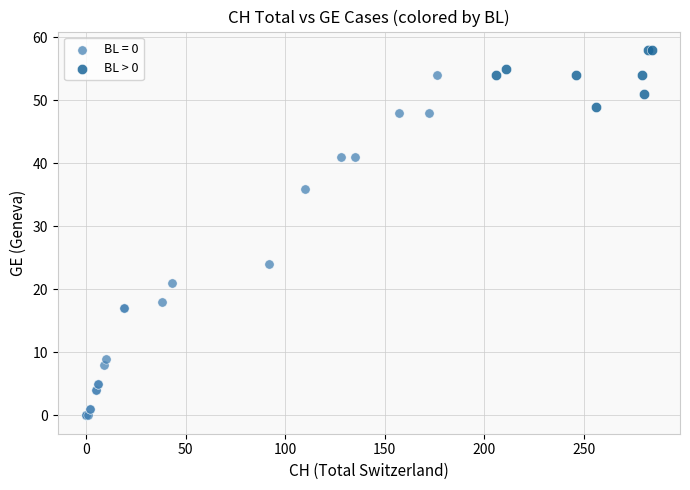

Which series reaches the maximum Y coordinate?

BL > 0